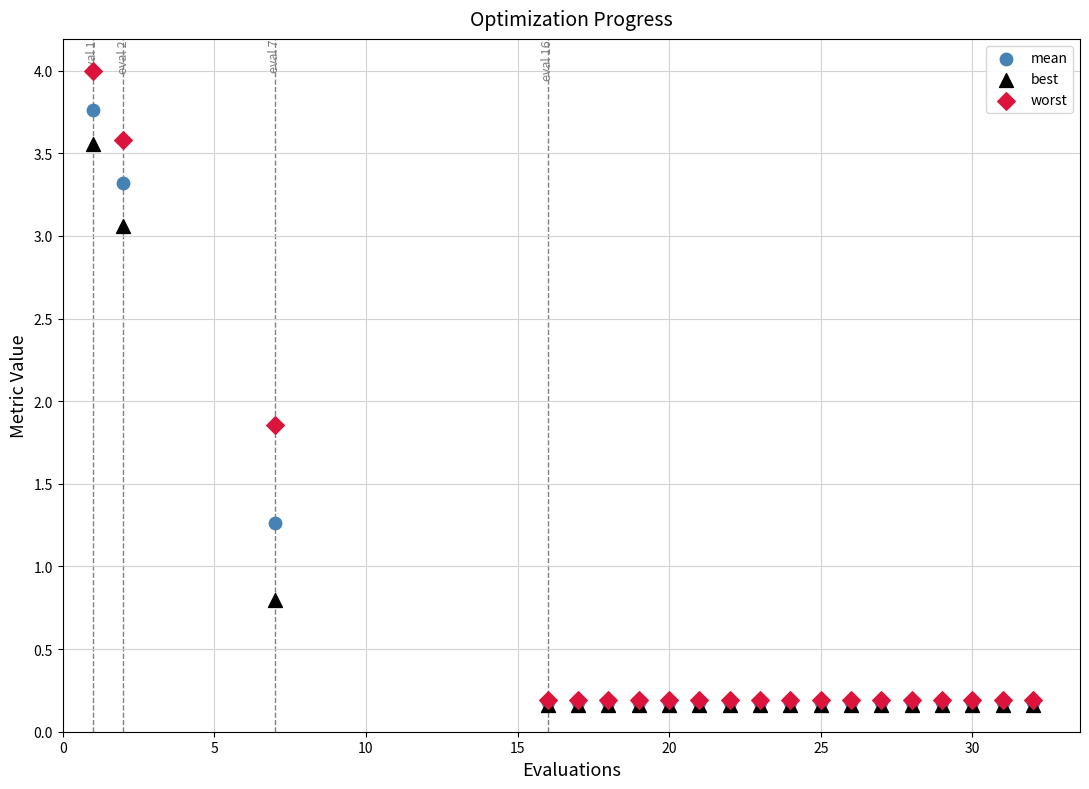

In the mean series, what Y value is closest to 1?

1.3